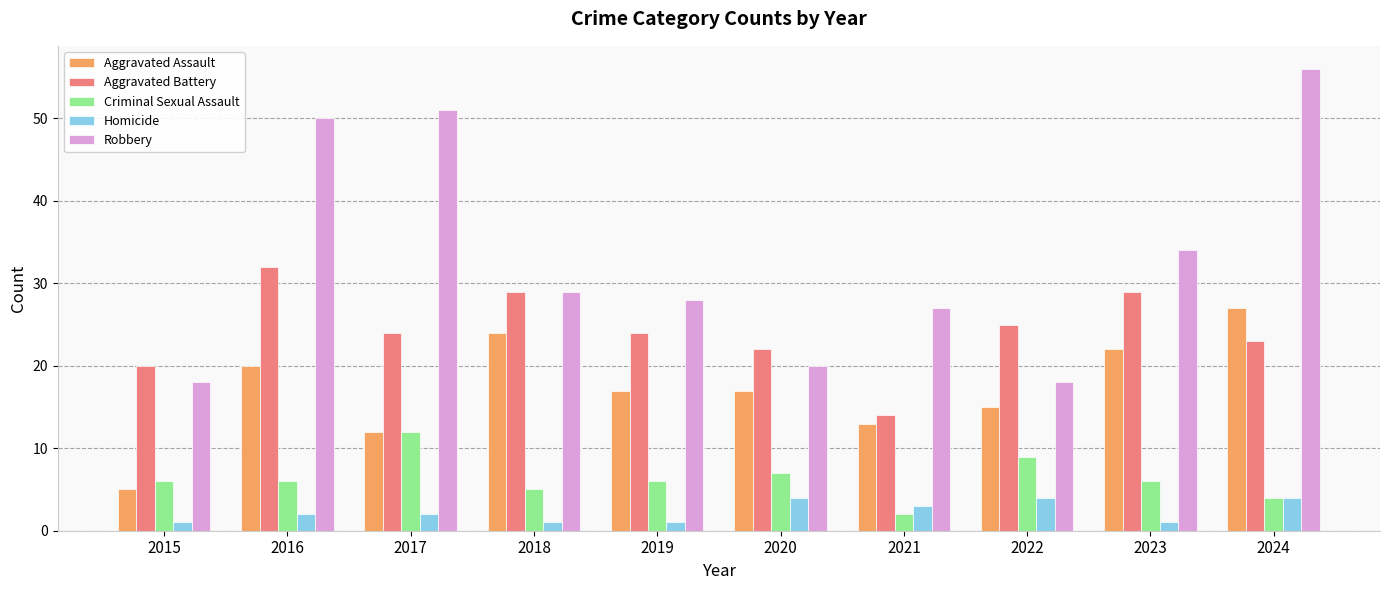

What is the total value across all series at 2023?

92